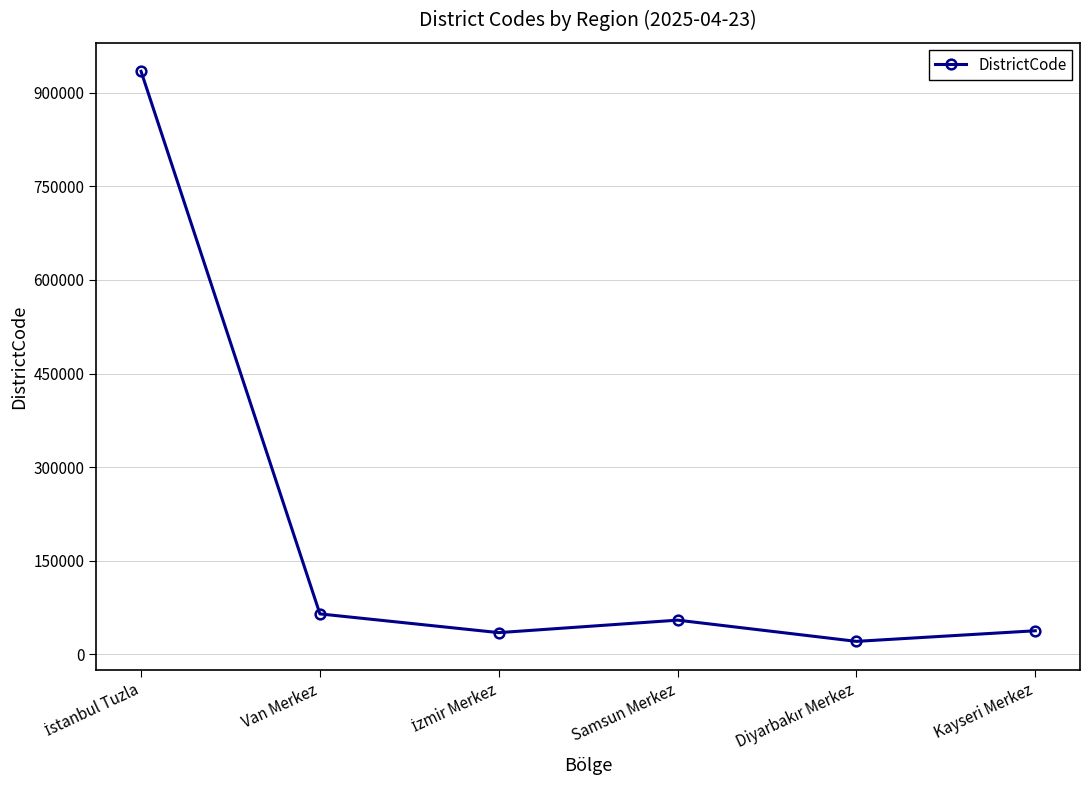

What is the smallest value displayed?

21001